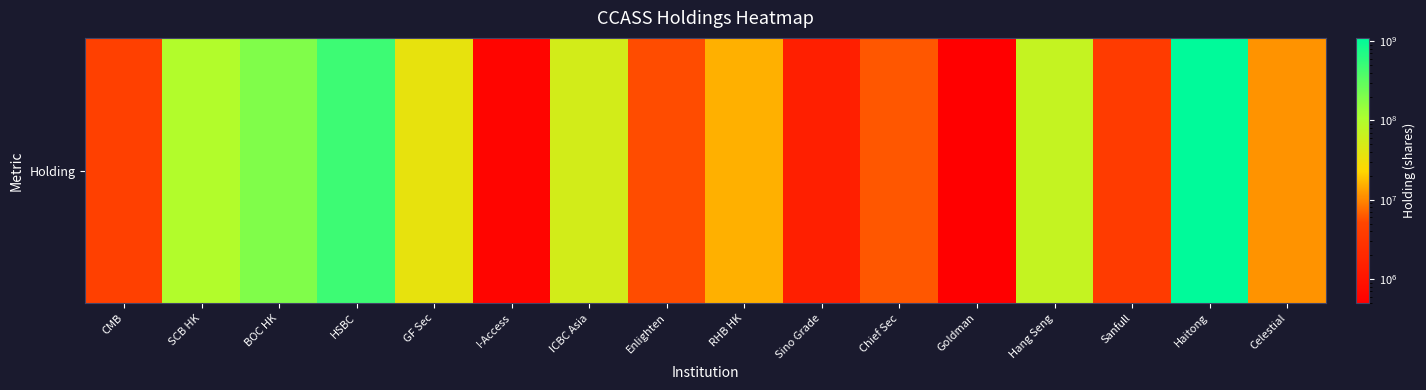

What is the smallest value displayed?

496000